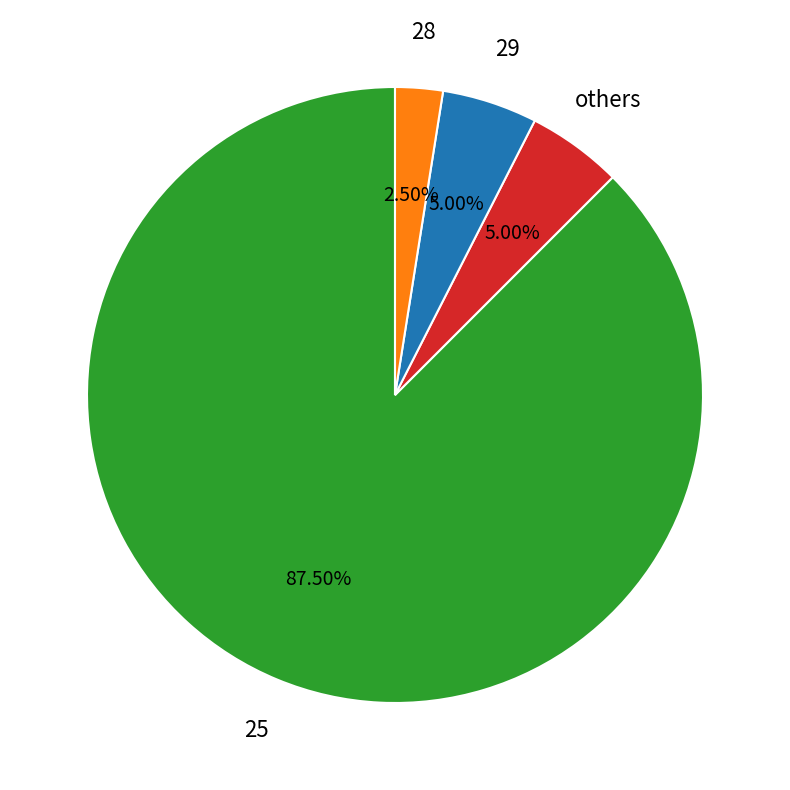

Is there a majority slice in this chart?

Yes